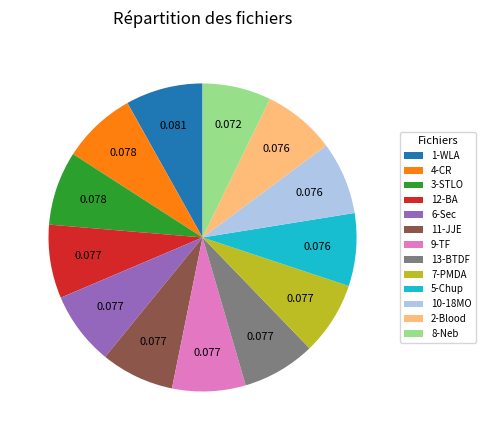

Is there a majority slice in this chart?

No